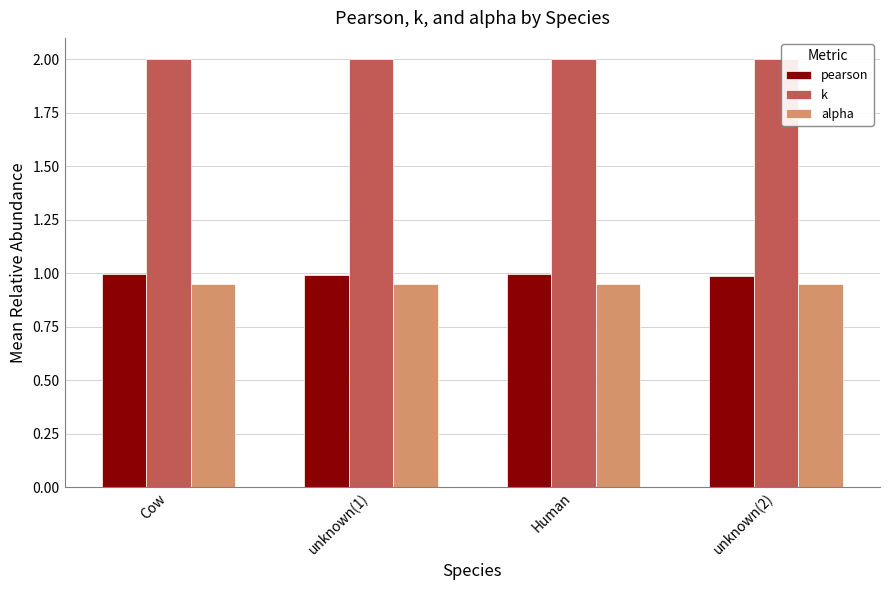

Is it true that alpha equals 0.3 at unknown(2)?

False